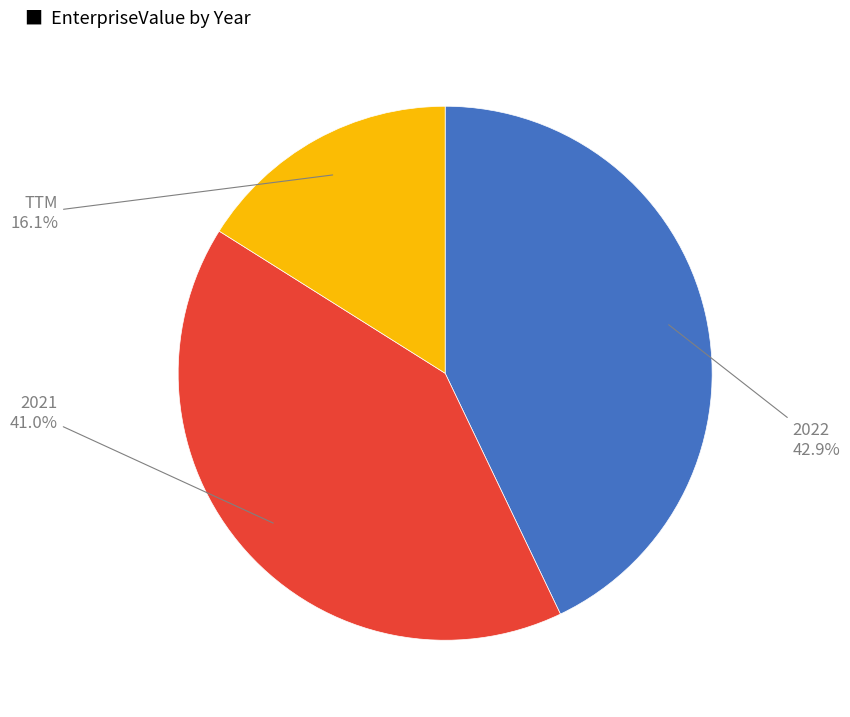

Is there a majority slice in this chart?

No